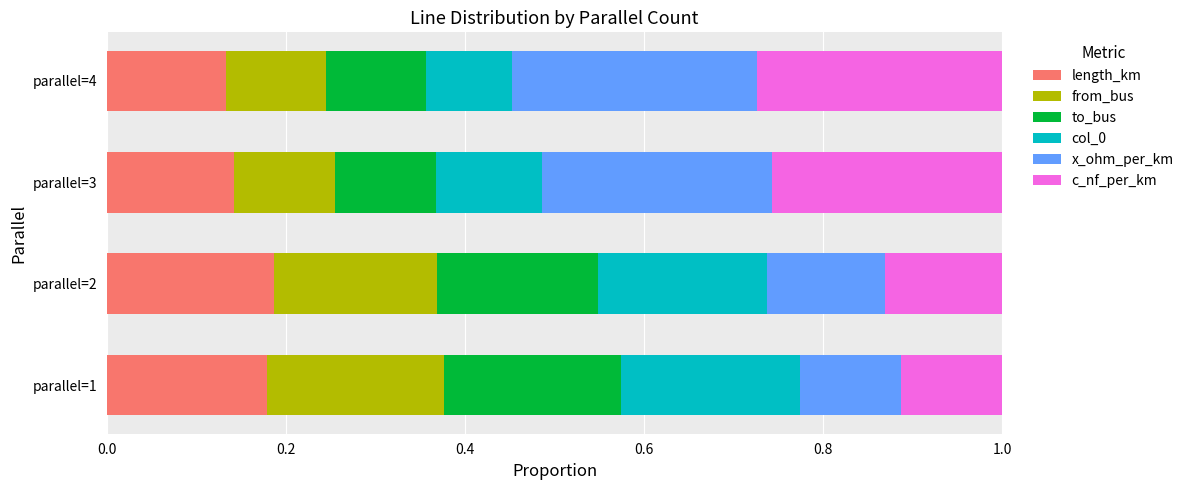

What is the total value across all series at parallel=3?

1.0